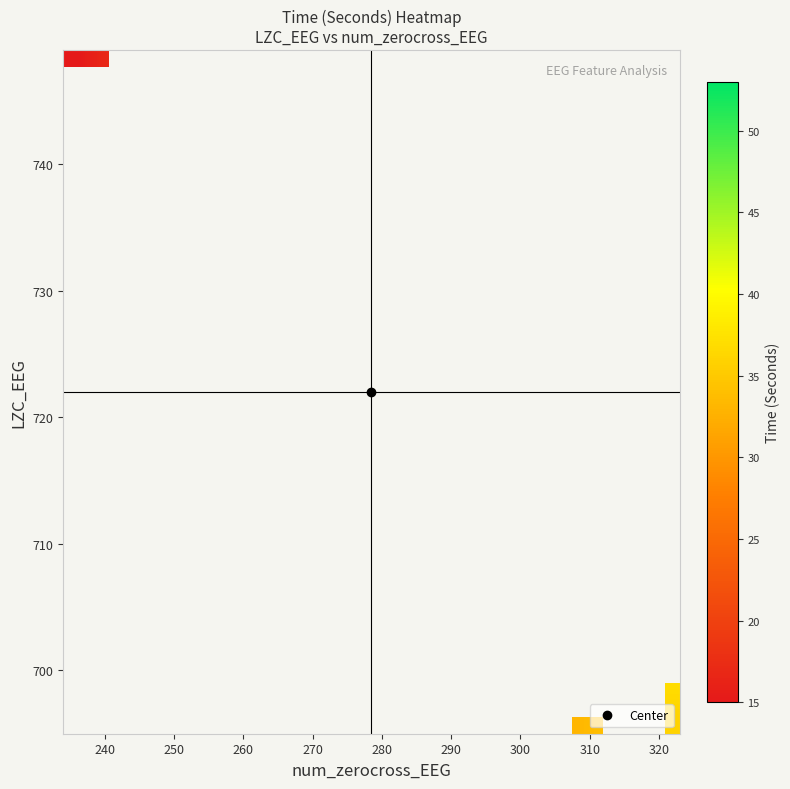

What is the smallest value displayed?

15.0